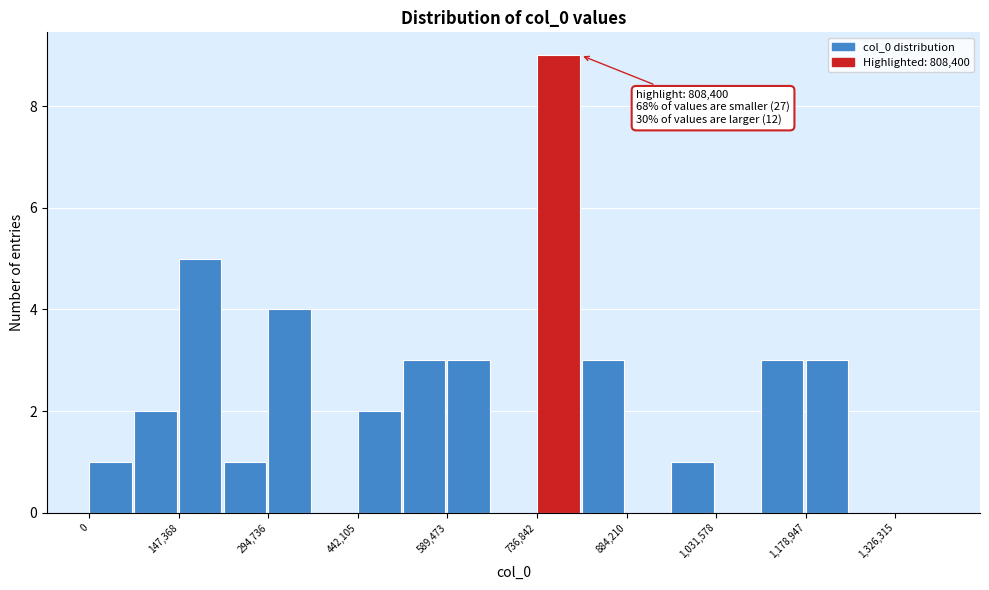

Read against the x-axis, roughly where is the centre of the tallest bar?

780000